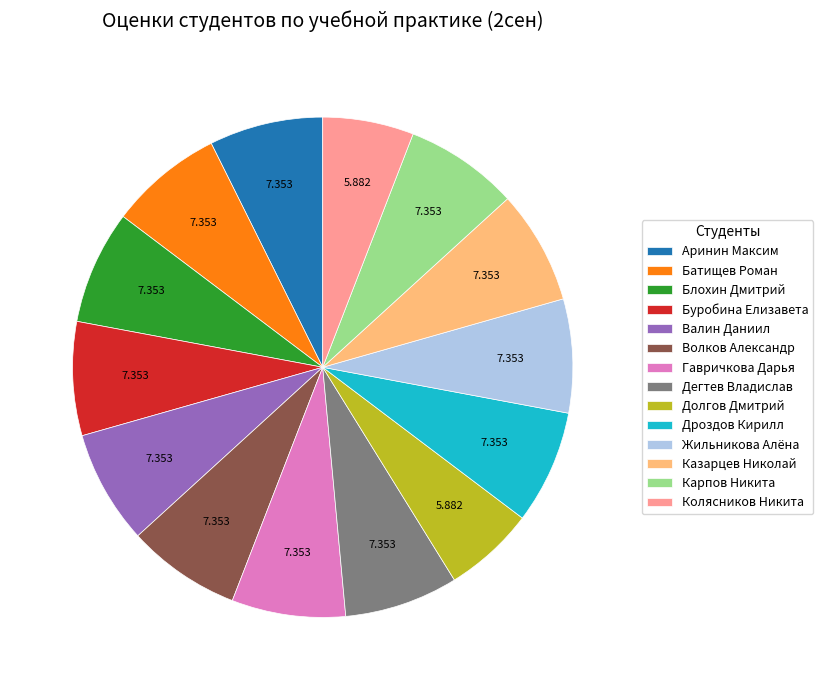

Count the number of slices in the pie.

14